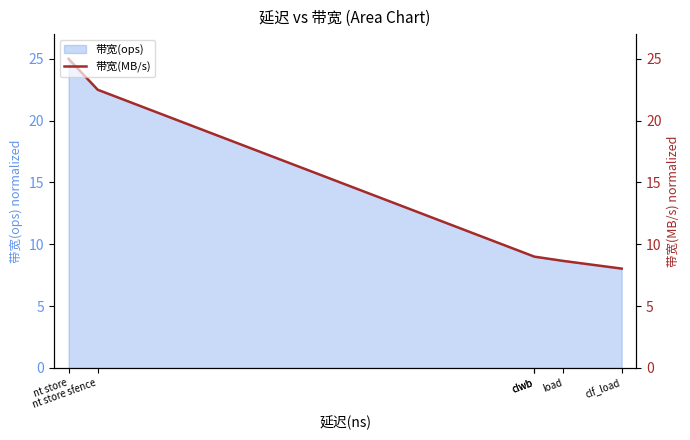

The chart shows a value of 25.0 at nt store. True or false?

True